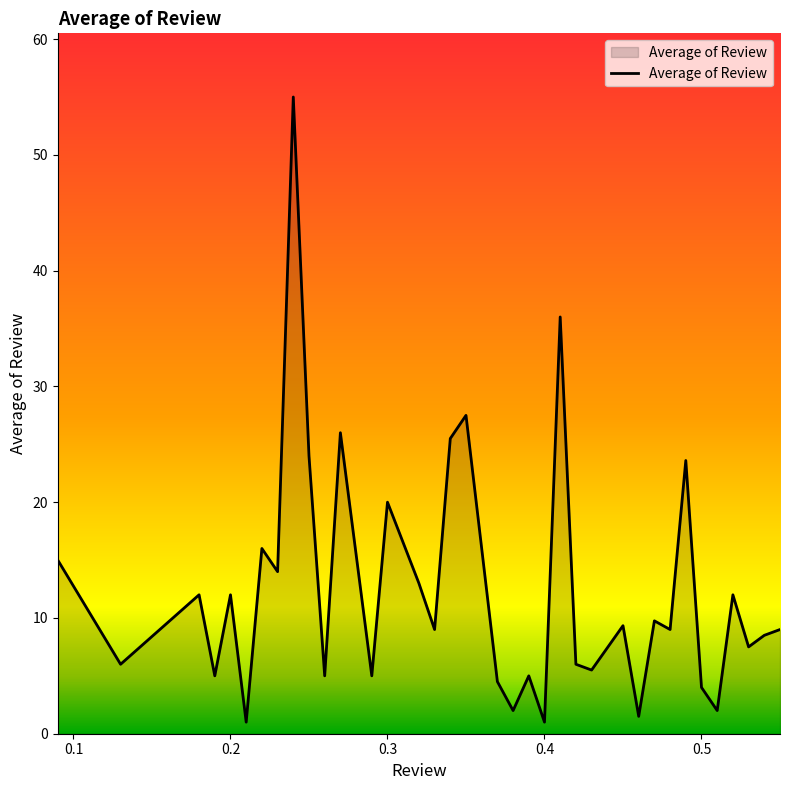

What is the difference between the maximum and minimum values?

54.0